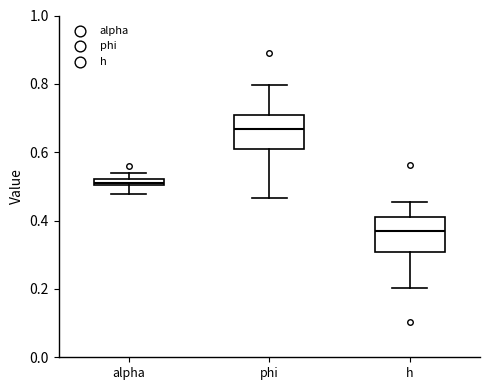

Which box has the highest median line?

phi